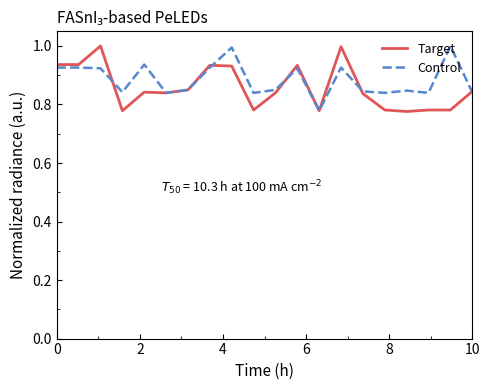

What is the maximum value shown in the chart?

1.0